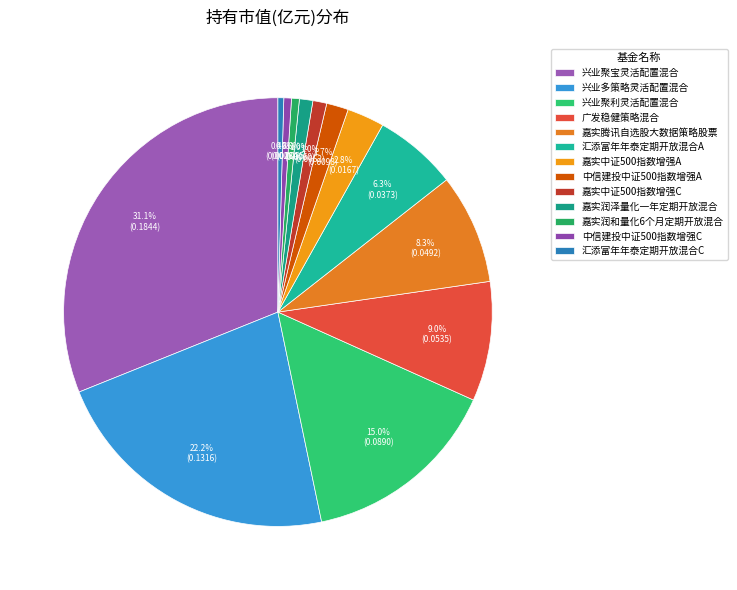

The 嘉实中证500指数增强C slice represents 1% of the pie. True or false?

True